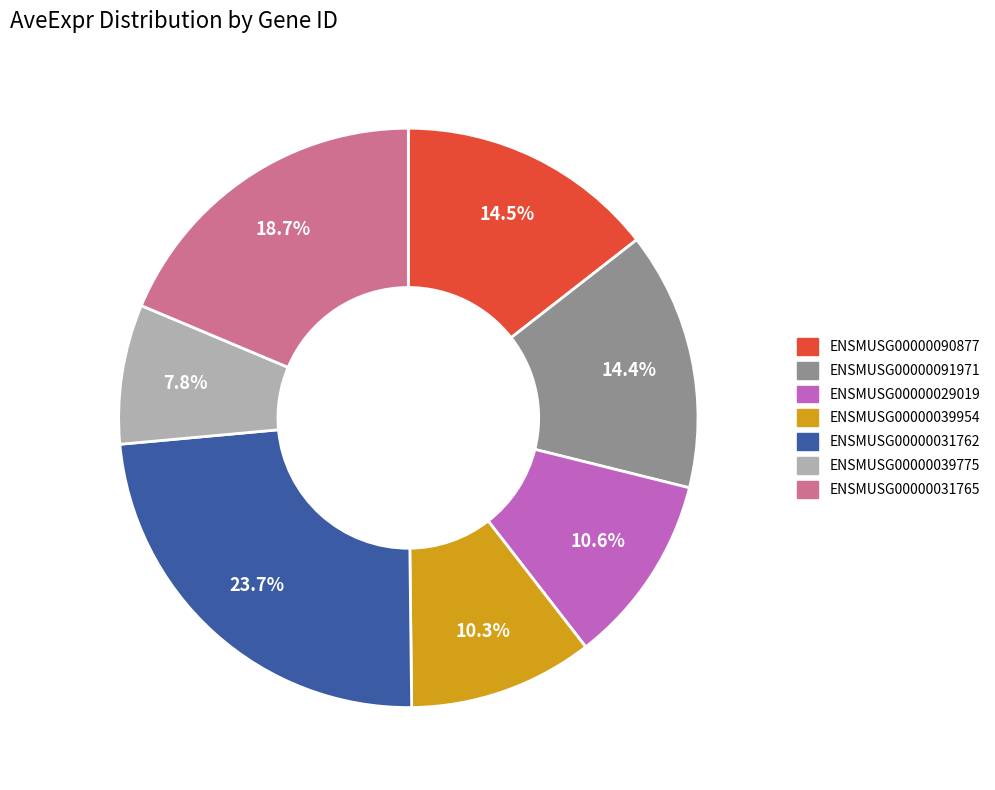

What percentage is the ENSMUSG00000031765 slice, to the nearest percent?

19%